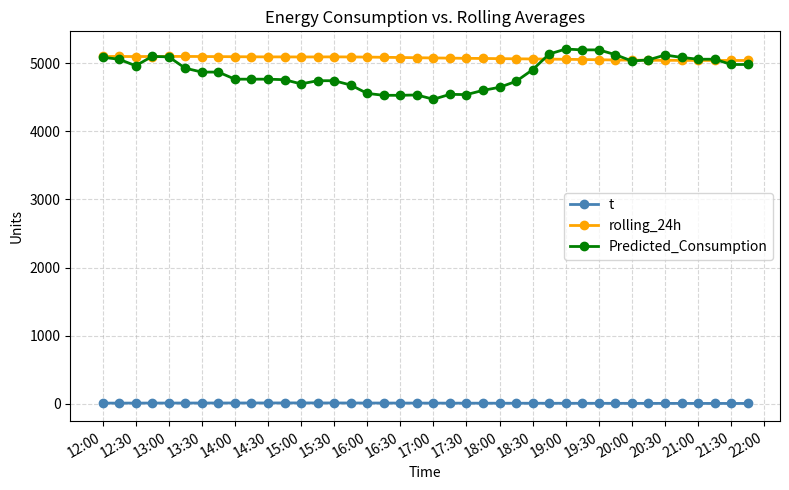

What is the highest value of the rolling_24h series?

5097.2